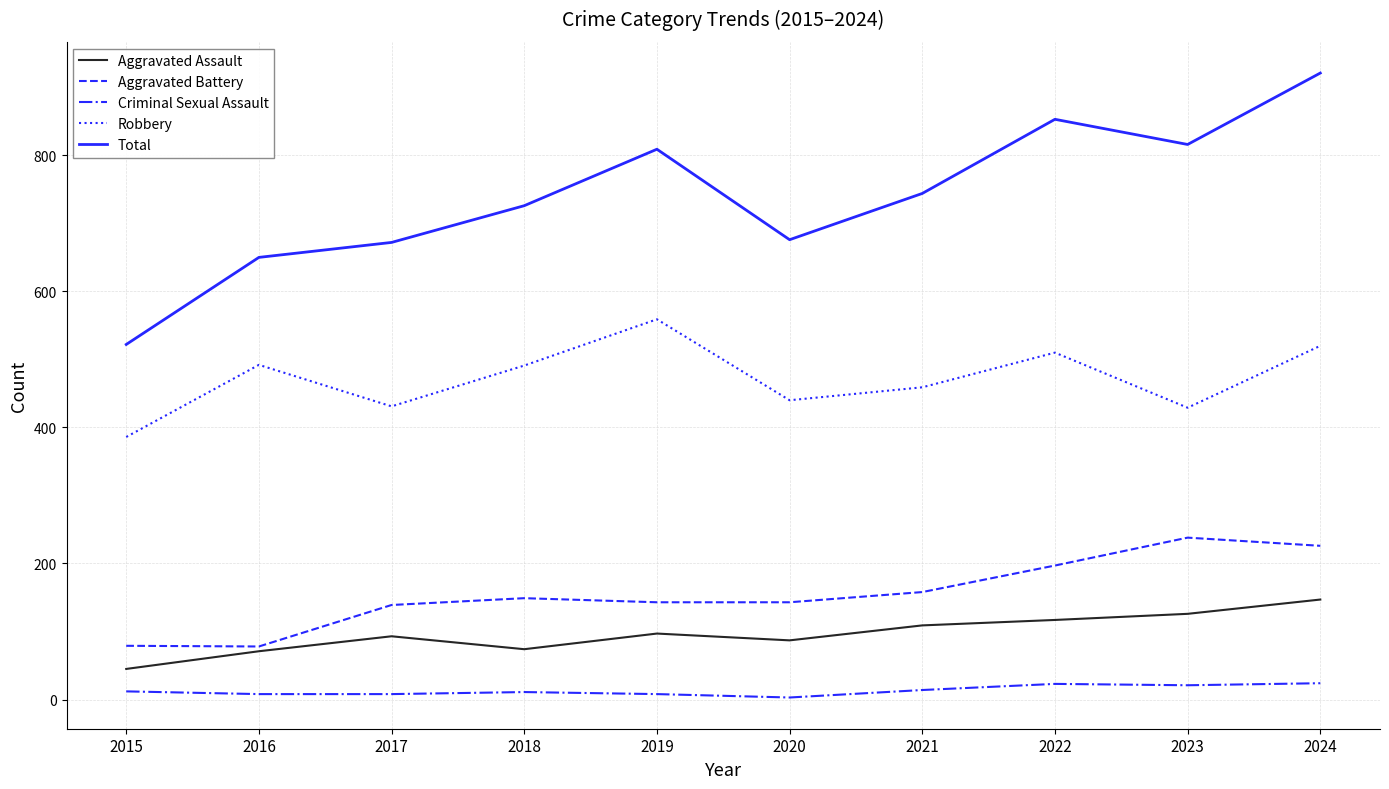

List the series in order of their peak value, highest first.

Total, Robbery, Aggravated Battery, Aggravated Assault, Criminal Sexual Assault